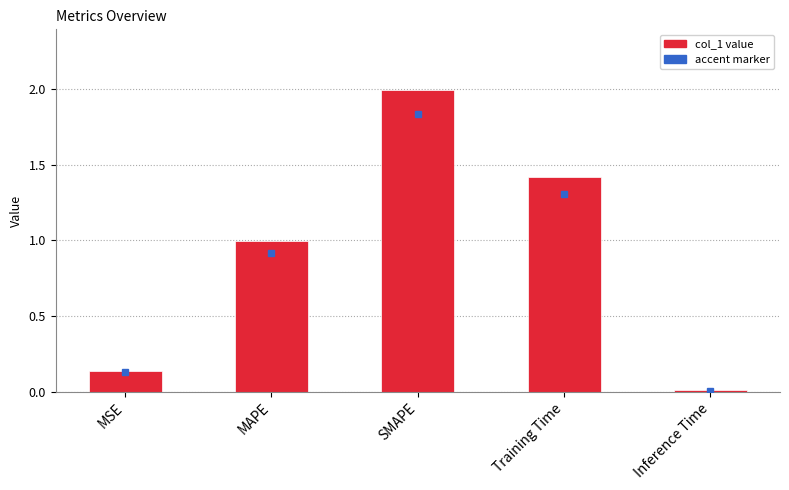

Which category has the highest value across all series?

SMAPE